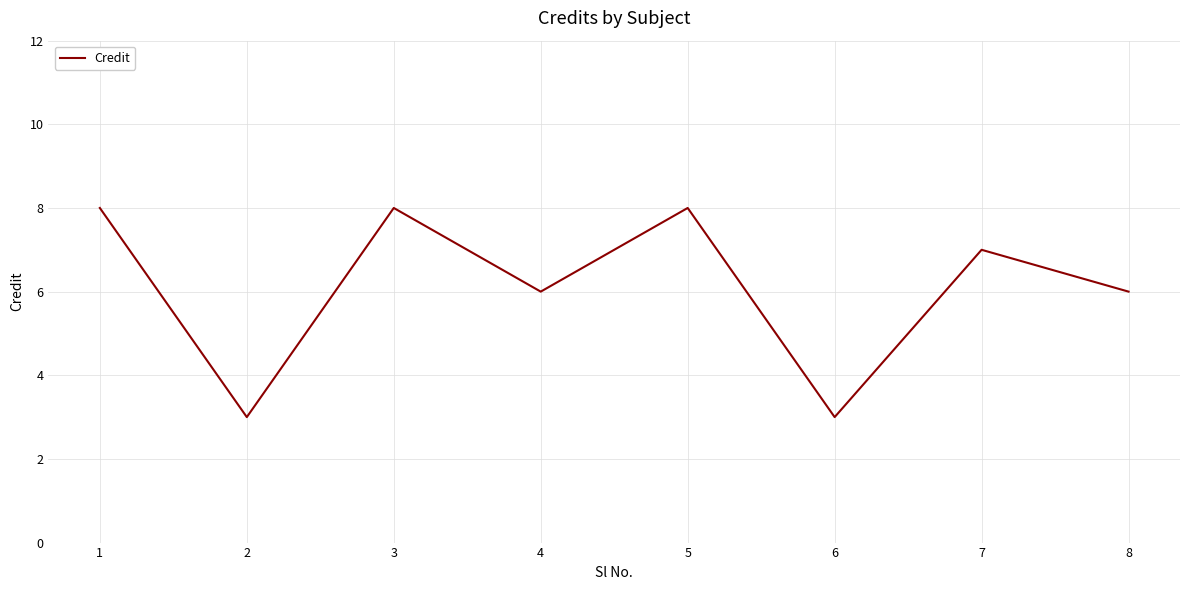

Is this an area chart (filled region under the line)?

No